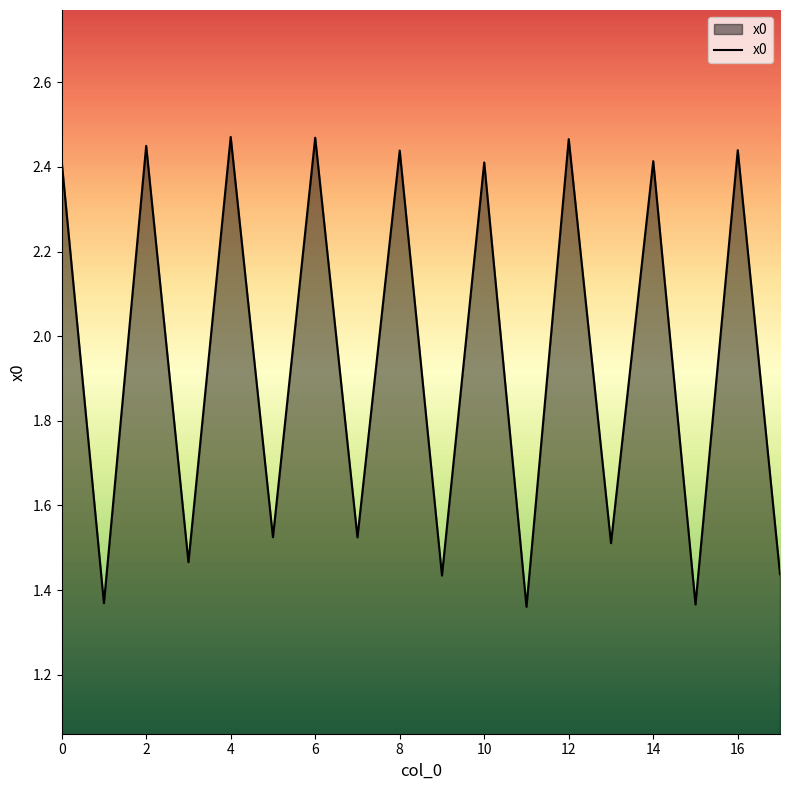

What is the difference between the maximum and second lowest values?

1.1